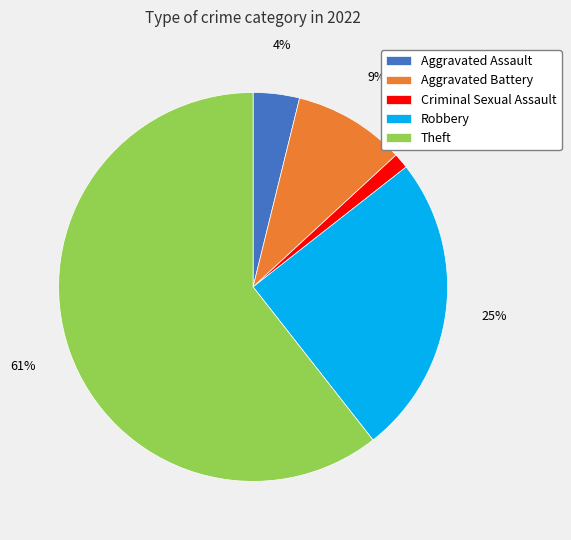

Count the number of slices in the pie.

5